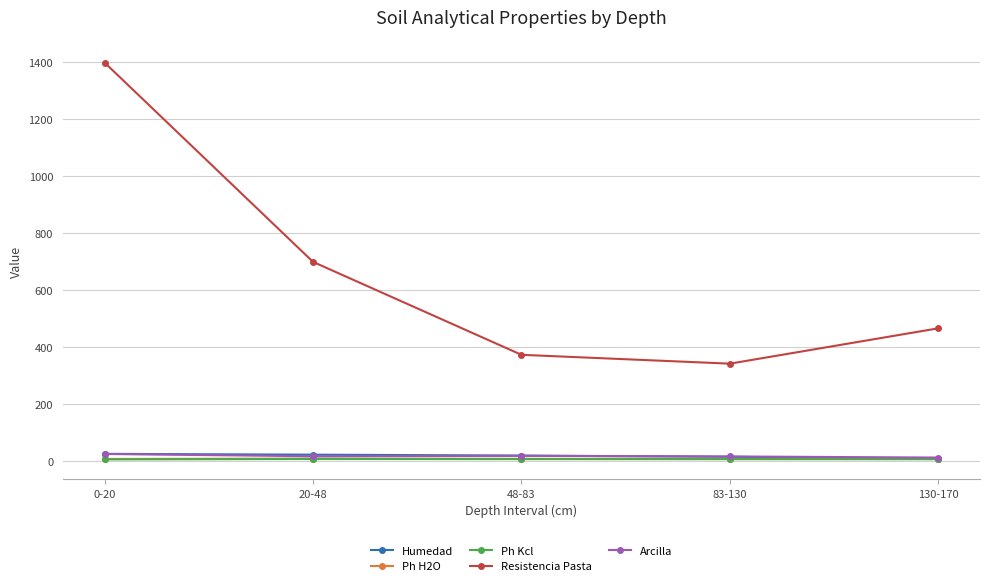

Which series has the widest spread of values?

Resistencia Pasta